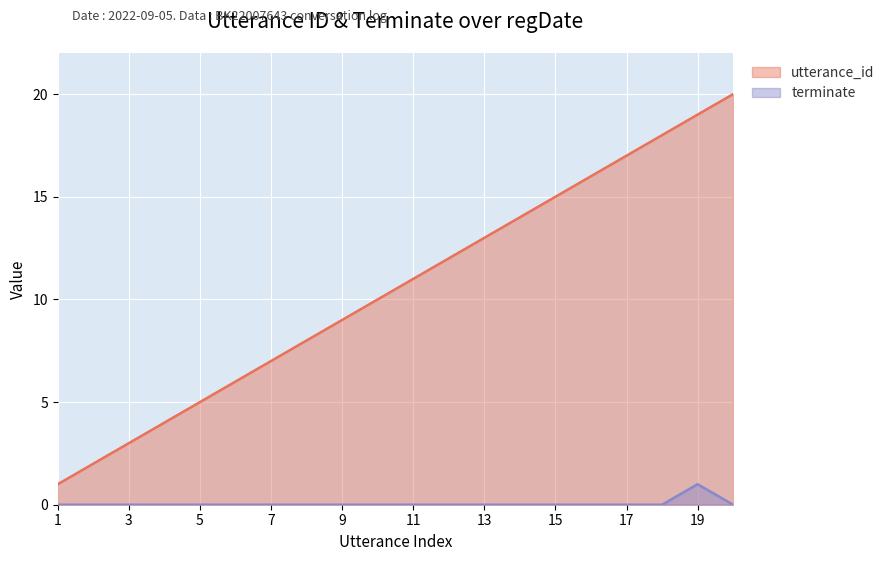

Which series has the largest total across all categories?

utterance_id